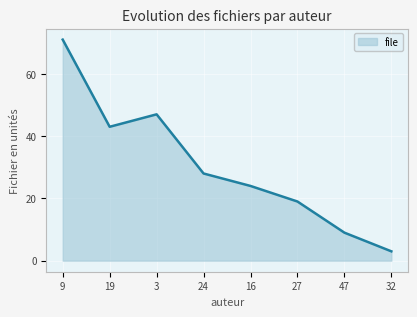

How many lines are shown in the chart?

1